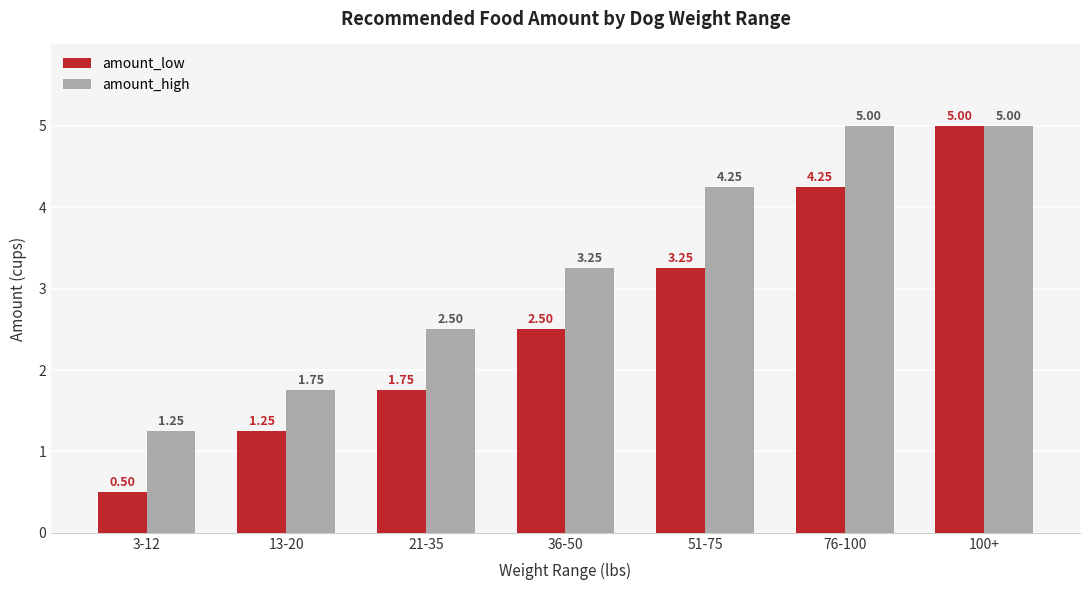

The value of amount_low at 51-75 is 5.1. True or false?

False